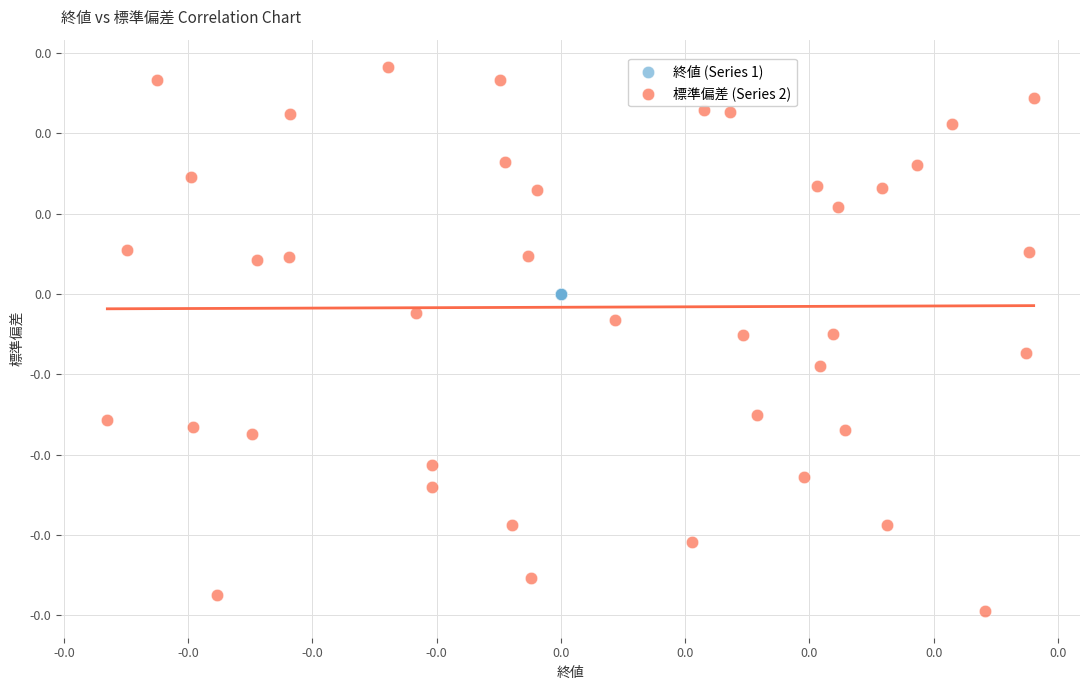

Which series reaches the maximum Y coordinate?

標準偏差 (Series 2)